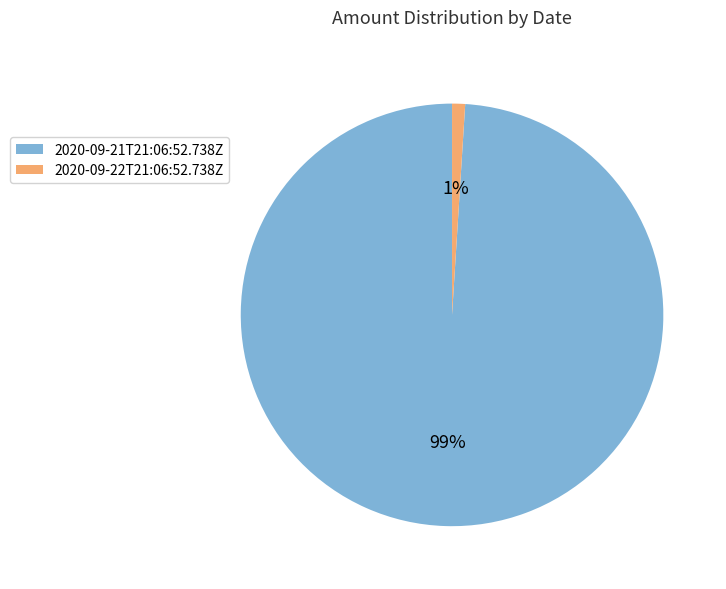

Is it true that 2020-09-22T21:06:52.738Z is 1% of the pie?

True